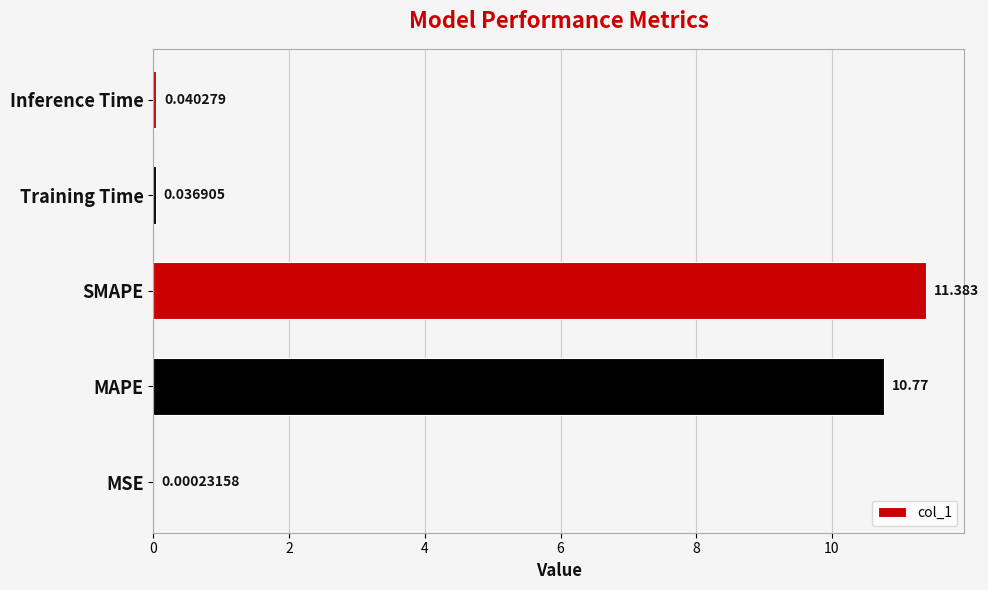

Where is the data nearest to the value 5?

Inference Time